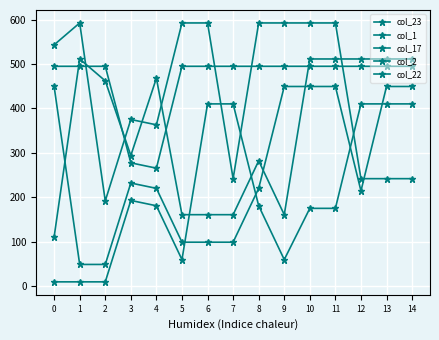

Count the number of data series in this chart.

5